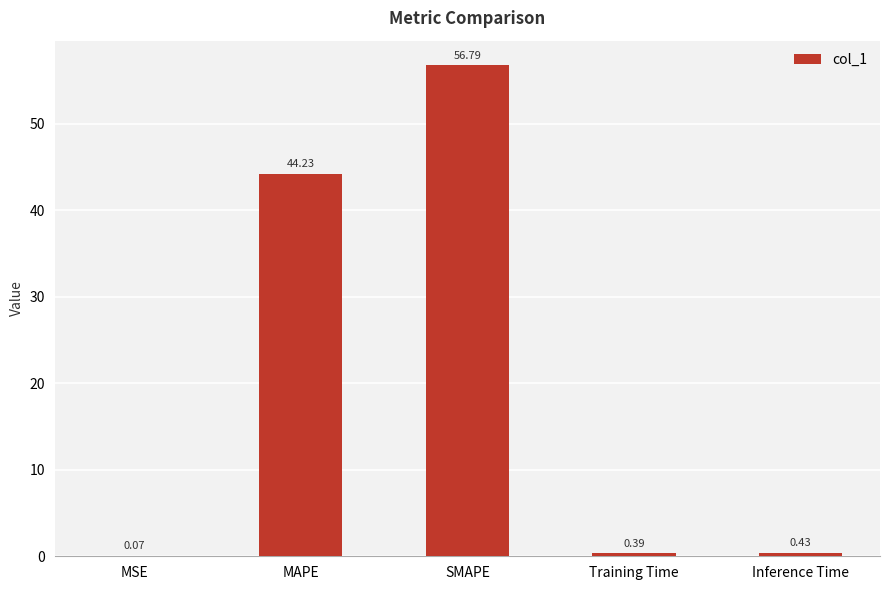

What is the sum of all values?

101.9